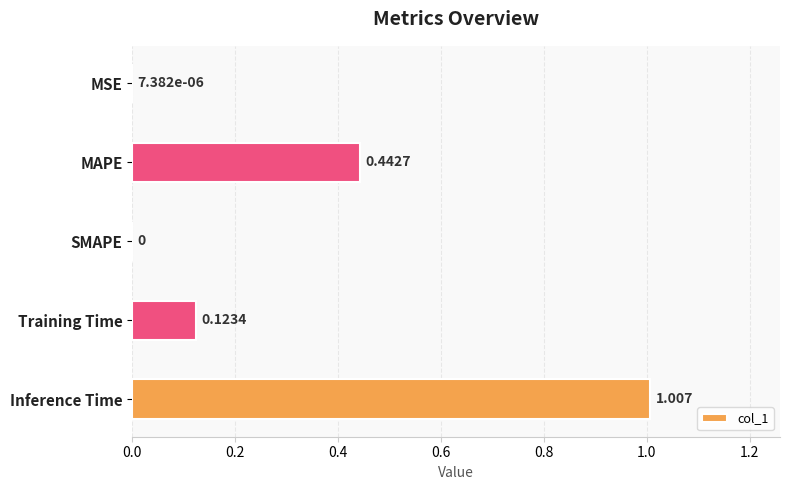

Which has a higher value, SMAPE or Inference Time?

Inference Time